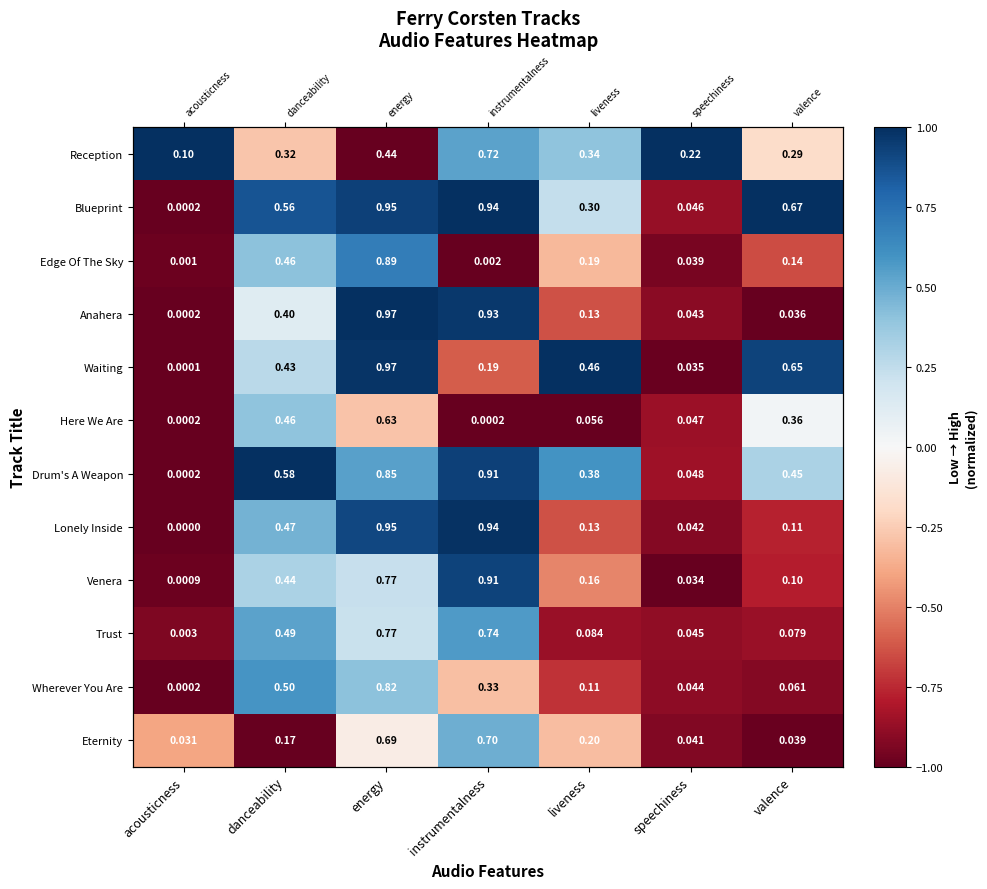

What is the sum of the Wherever You Are values at acousticness and energy?

-0.6